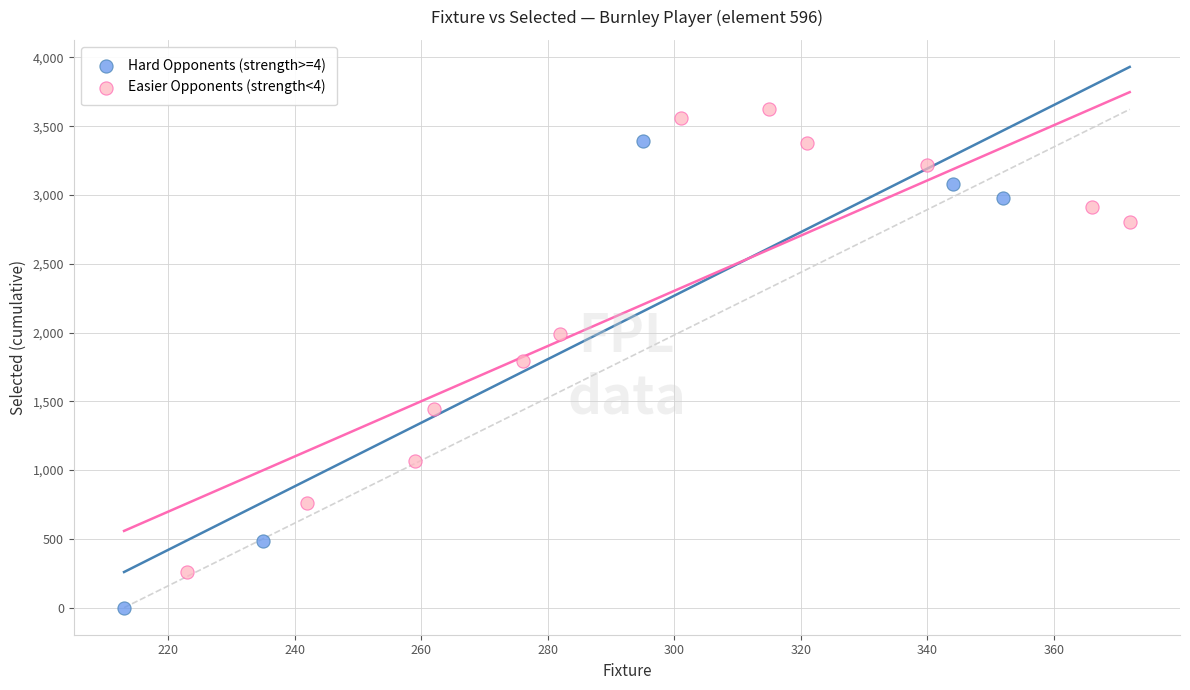

Which series reaches the maximum Y coordinate?

Easier Opponents (strength<4)